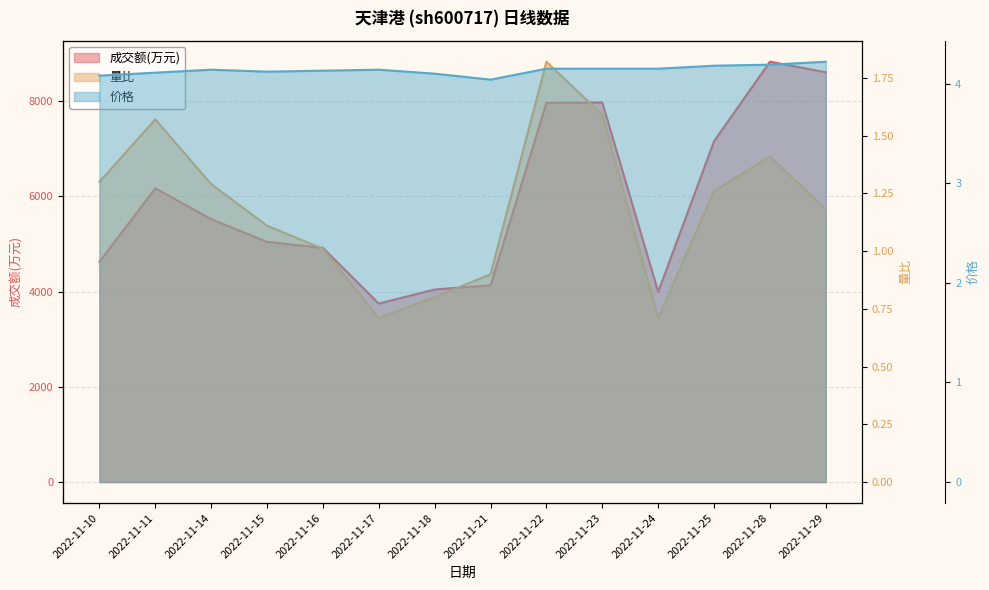

Reading left to right, extract all data points from this chart.

成交额(万元): 4623.0	6168.0	5519.0	5043.0	4915.0	3747.0	4043.0	4131.0	7962.0	7967.0	3992.0	7156.0	8824.0	8603.0
量比: 1.3	1.6	1.3	1.1	1.0	0.7	0.8	0.9	1.8	1.6	0.7	1.3	1.4	1.2
价格: 4.1	4.1	4.1	4.1	4.1	4.1	4.1	4.0	4.2	4.2	4.2	4.2	4.2	4.2